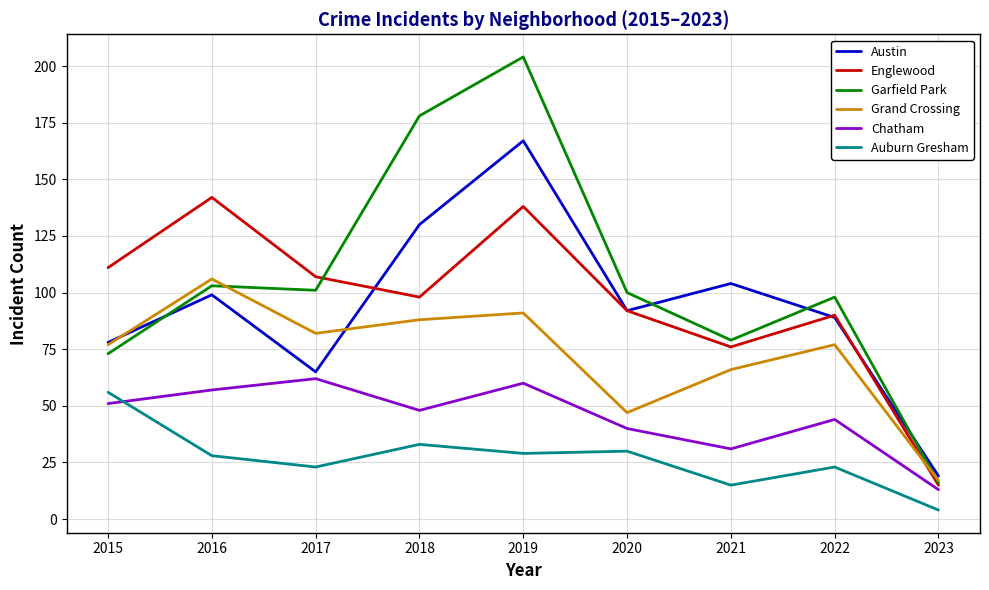

Is the value of Chatham at 2017 greater than the value of Auburn Gresham at 2019?

Yes